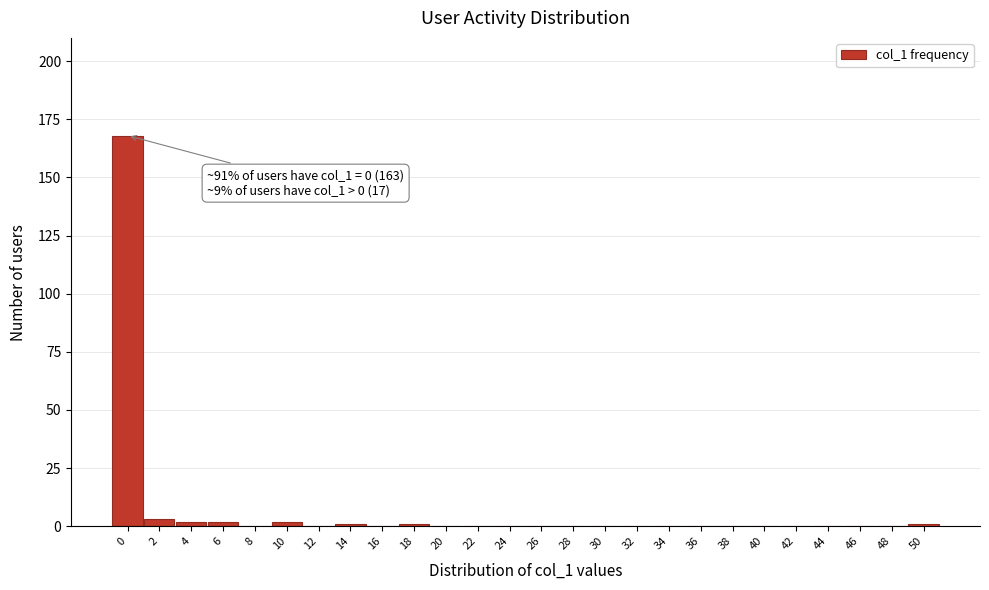

Reading right to left, extract all data points from this chart.

50=1	48=0	46=0	44=0	42=0	40=0	38=0	36=0	34=0	32=0	30=0	28=0	26=0	24=0	22=0	20=0	18=1	16=0	14=1	12=0	10=2	8=0	6=2	4=2	2=3	0=168